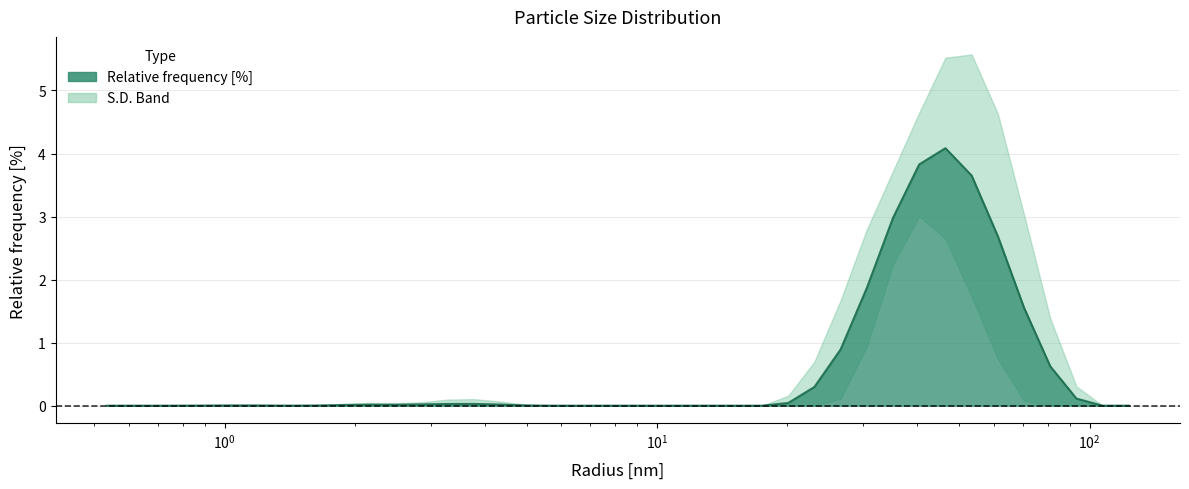

What position from the right is 11.497570037841797?

18